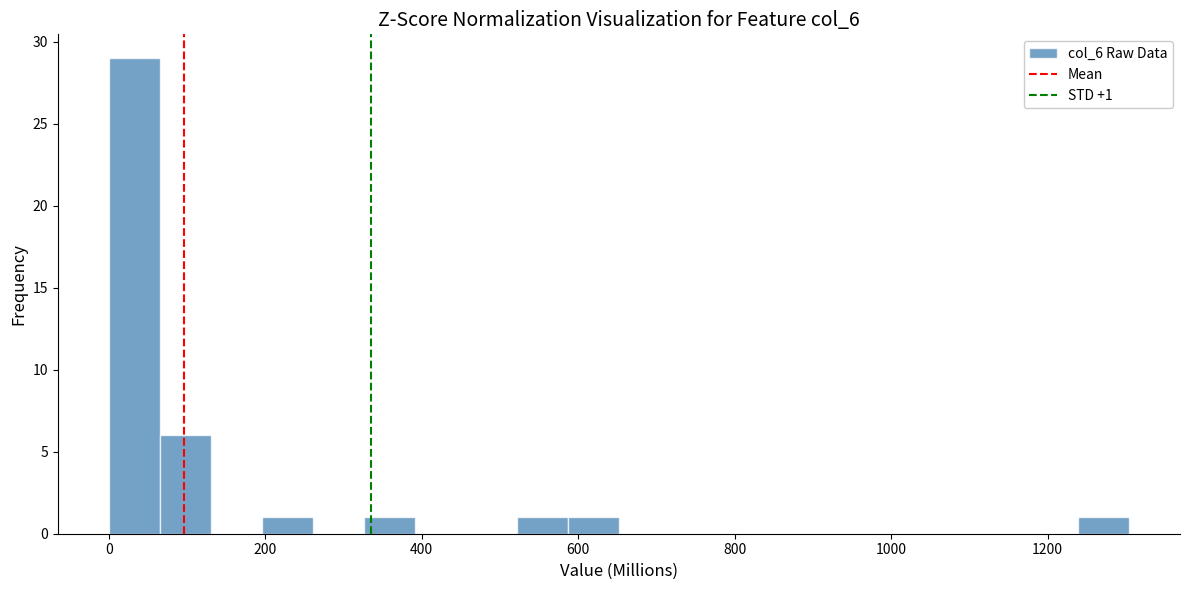

Around what value on the x-axis is the tallest bar? Give the approximate position of its centre, as read against the axis.

40